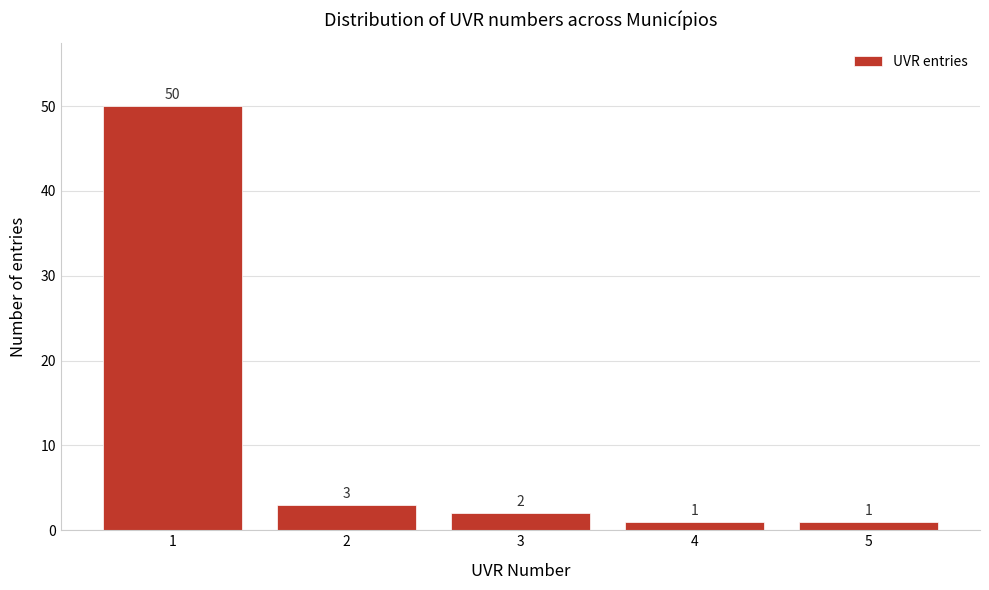

Reading left to right, what are all the values shown in this chart?

50	3	2	1	1